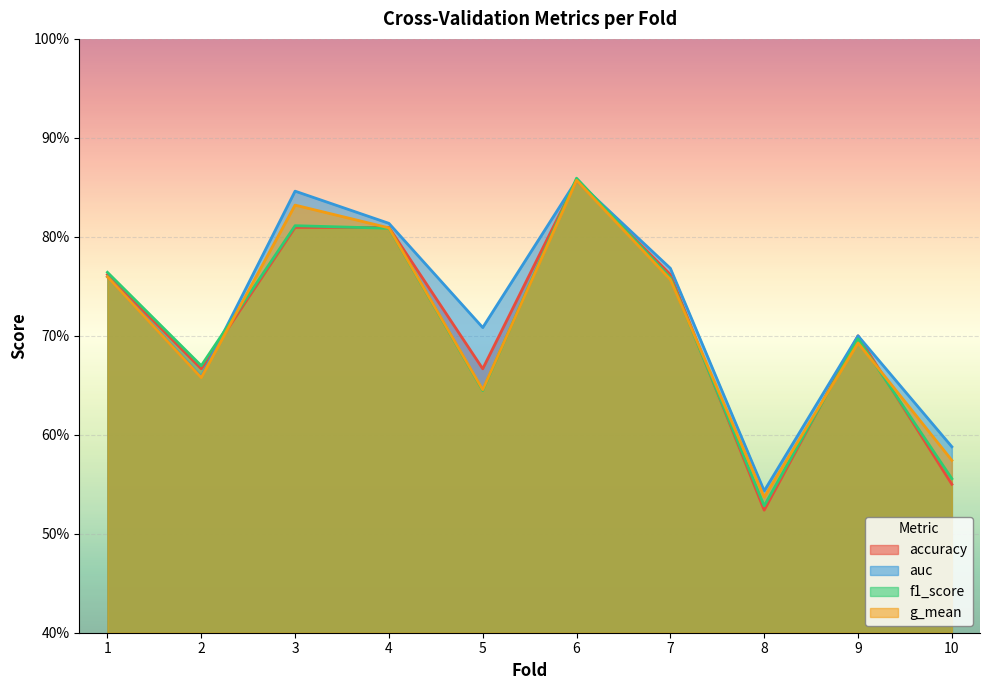

What value does the g_mean series have at 10?

0.6